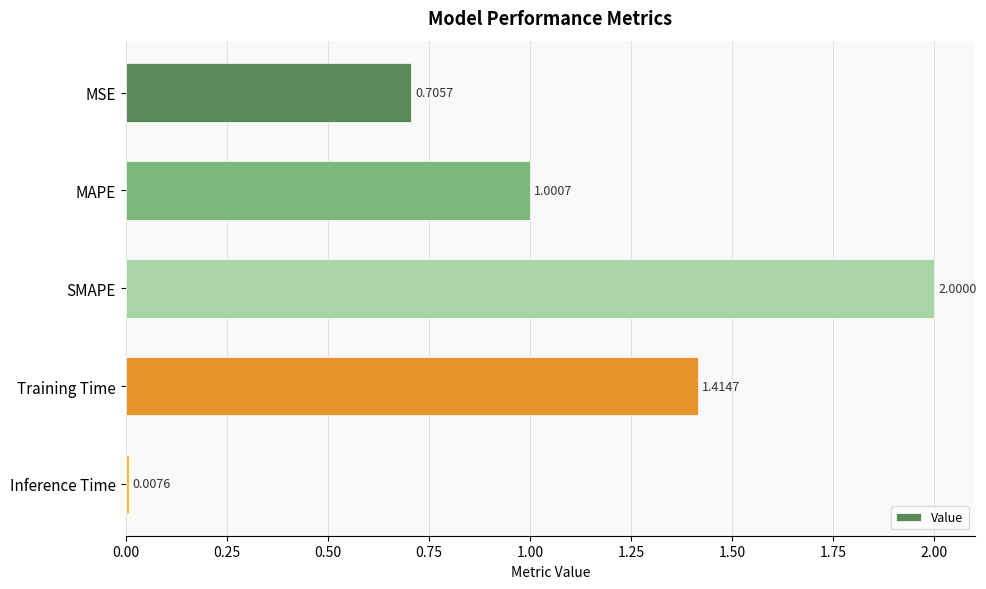

What is the change in value from SMAPE to Inference Time?

-2.0